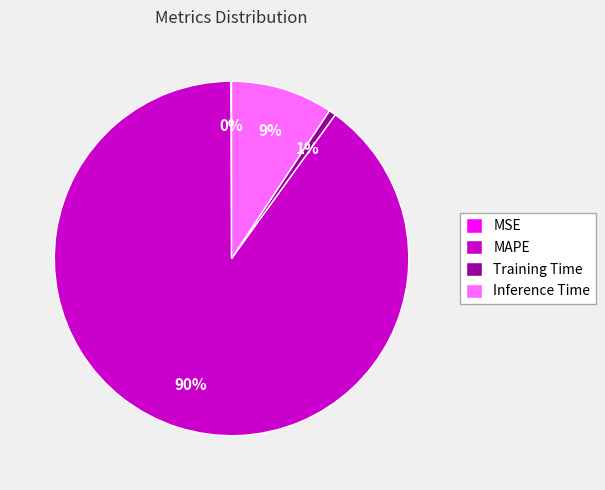

Combined, do MAPE and Inference Time account for over 50%?

Yes